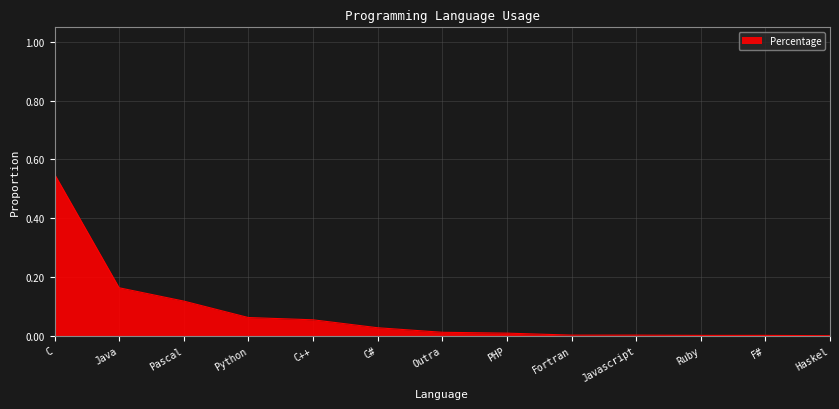

The value at Fortran is 0.0. True or false?

True